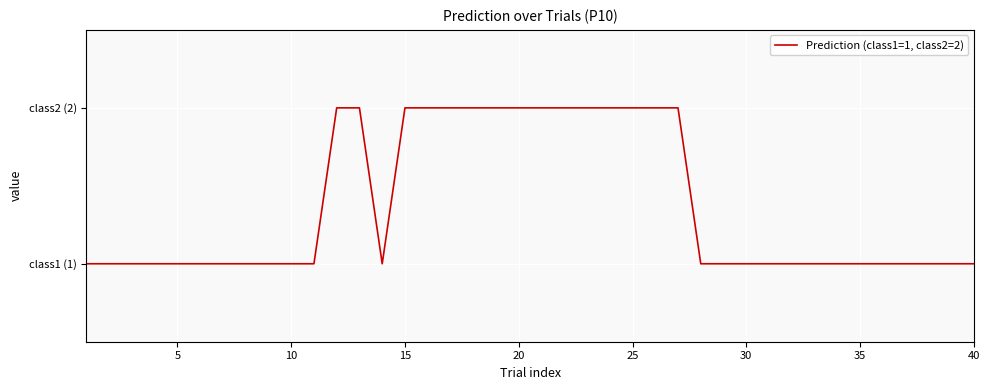

Is this an area chart (filled region under the line)?

No